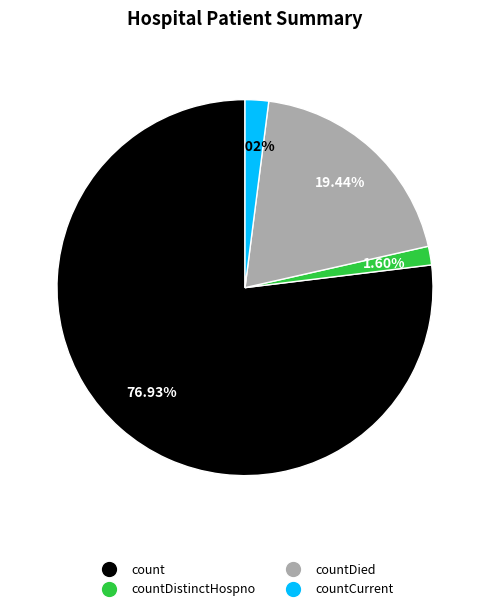

Is there any slice that represents more than half of the pie?

Yes